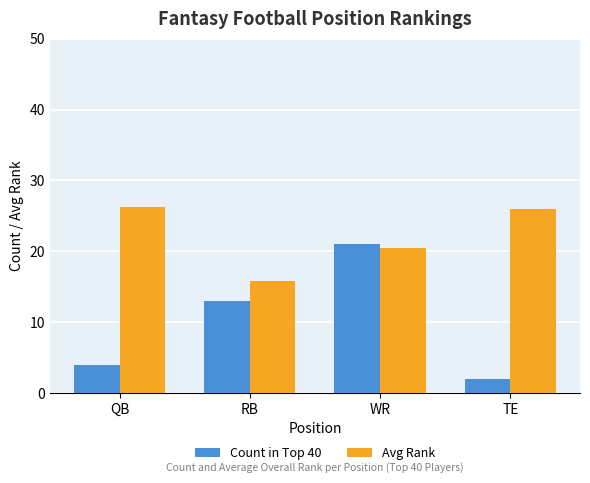

What is the label of the 1st bar from the left?

QB